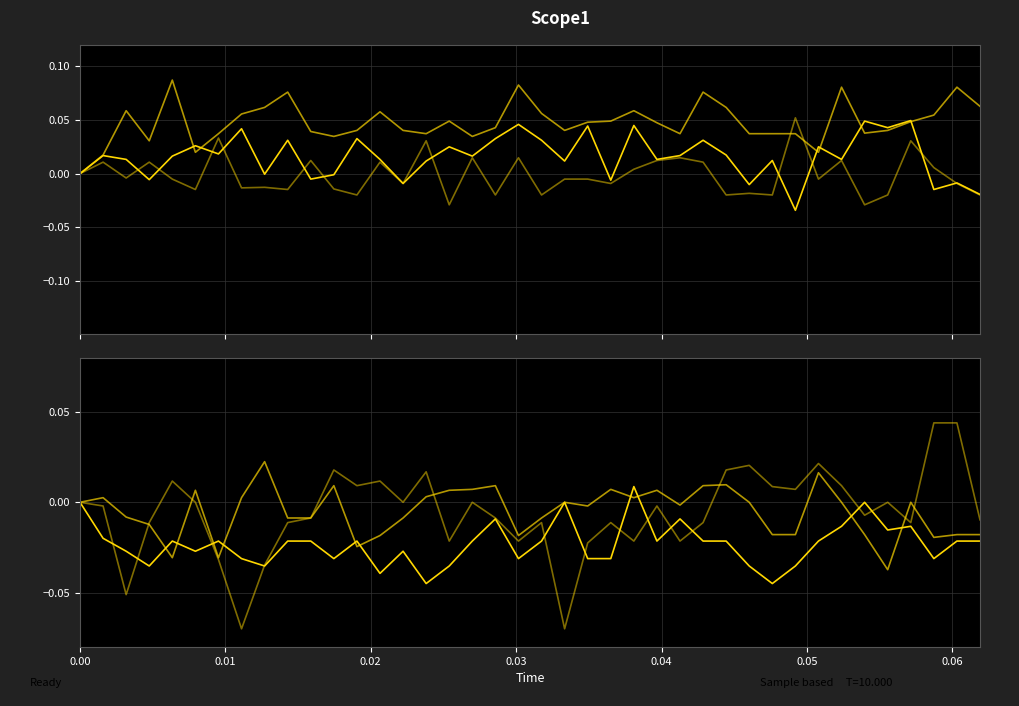

Does the chart have visible grid lines?

Yes